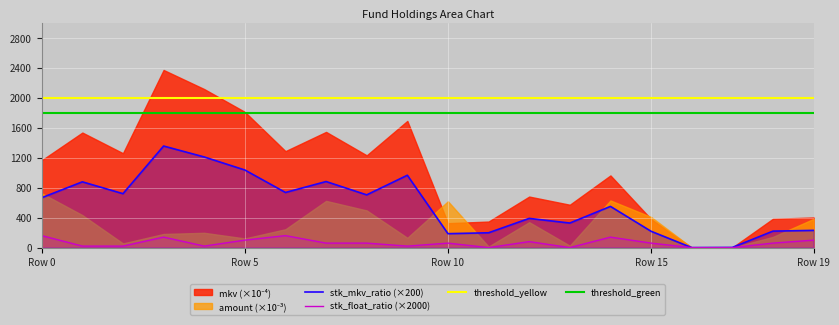

What is the highest value of the stk_mkv_ratio (×200) series?

1356.0